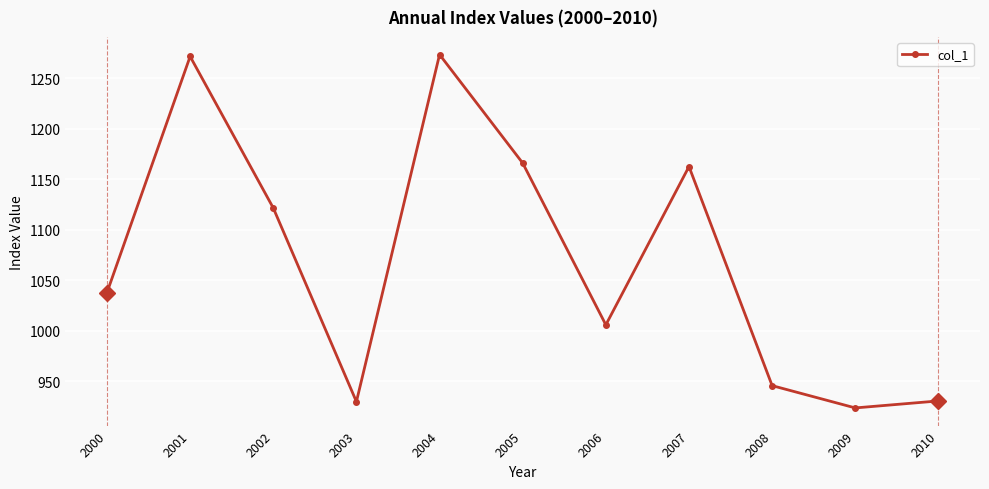

Read the value at 2010.

930.4